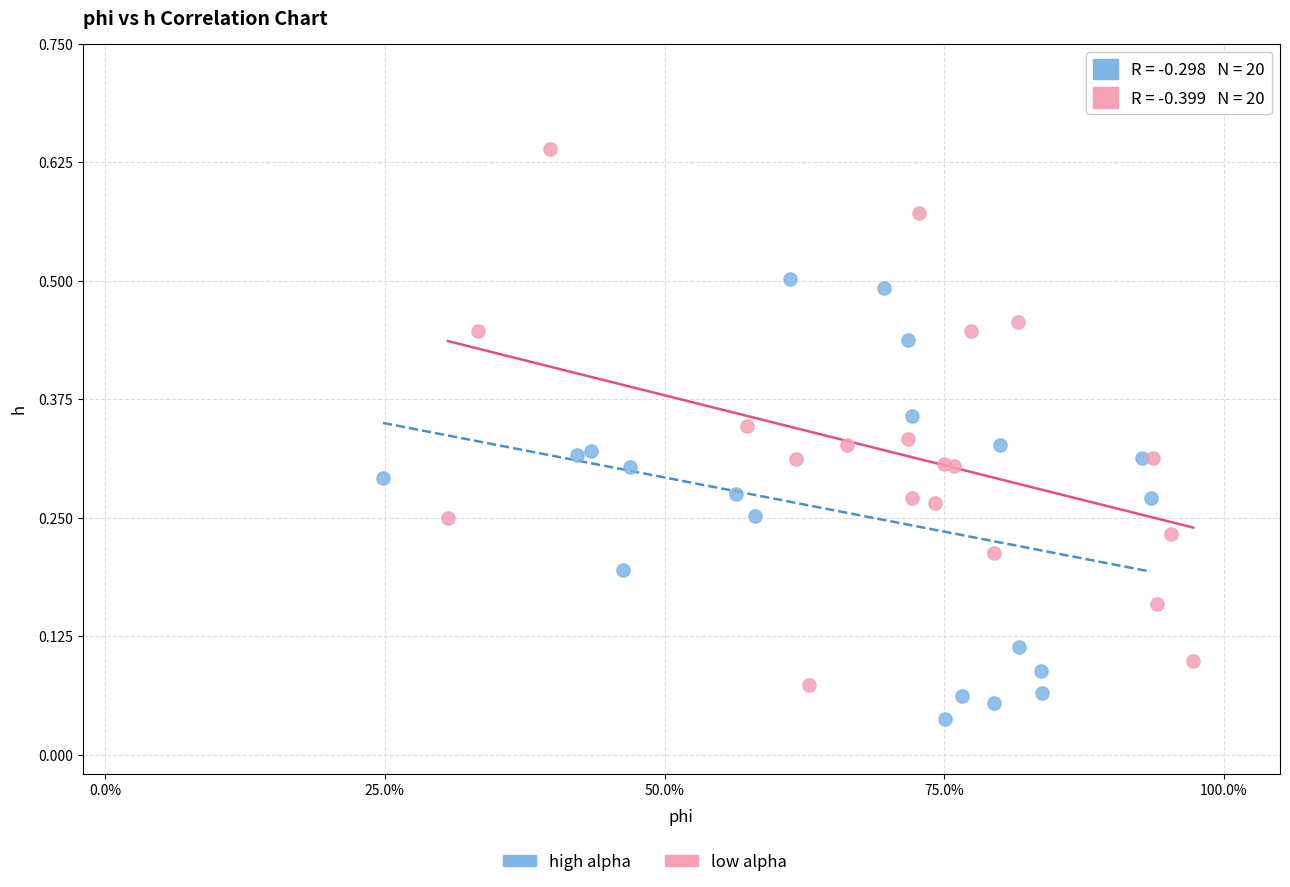

Which series reaches the maximum Y coordinate?

low alpha